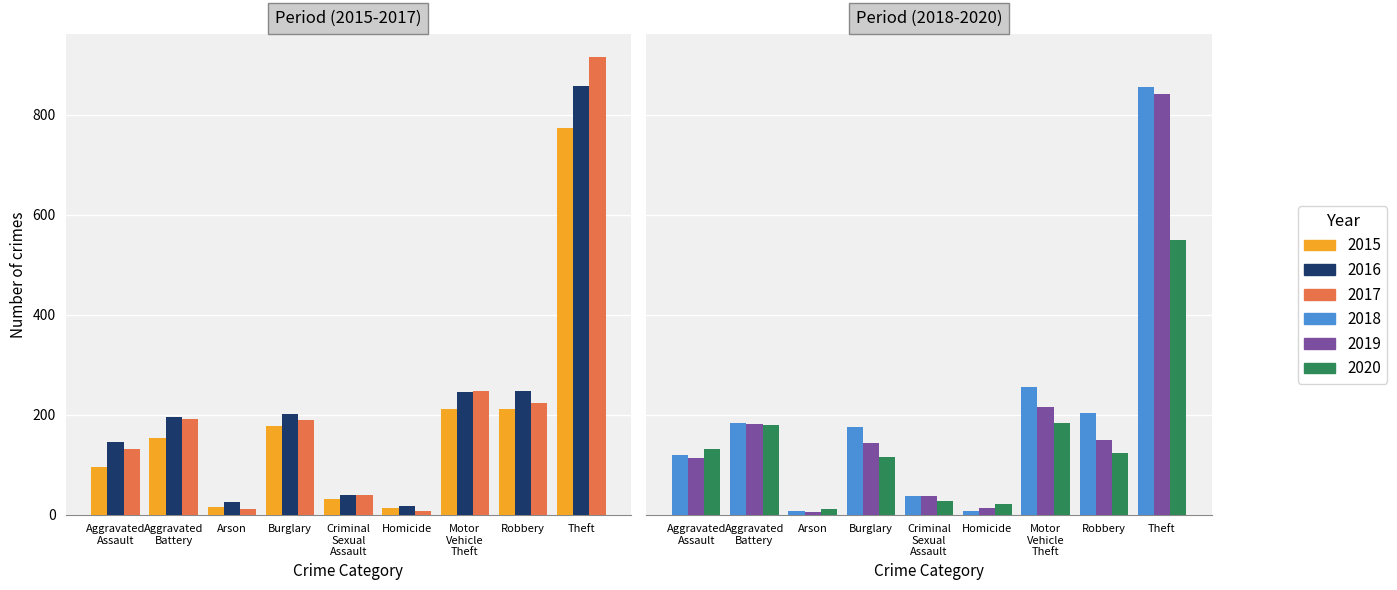

The value of 2020 at Theft is 779. True or false?

False